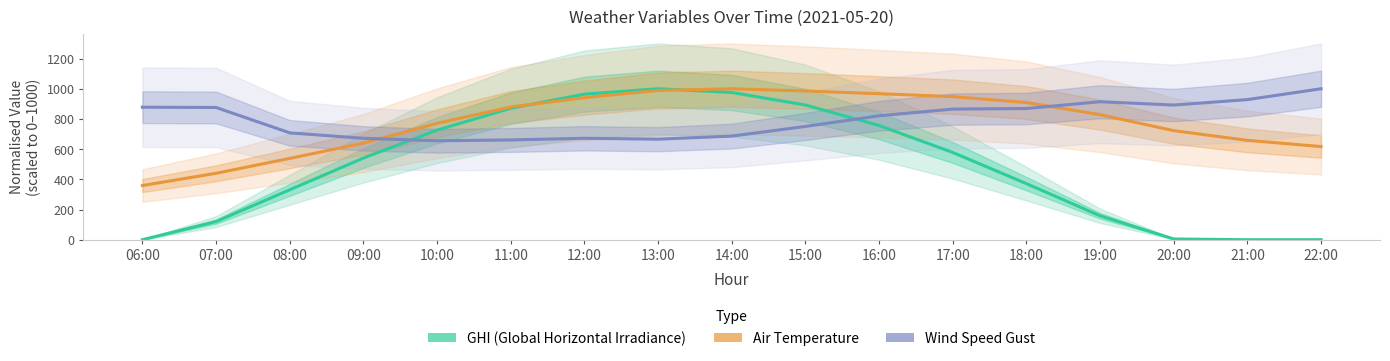

What are all the series names shown in the legend?

GHI (Global Horizontal Irradiance), Air Temperature, Wind Speed Gust